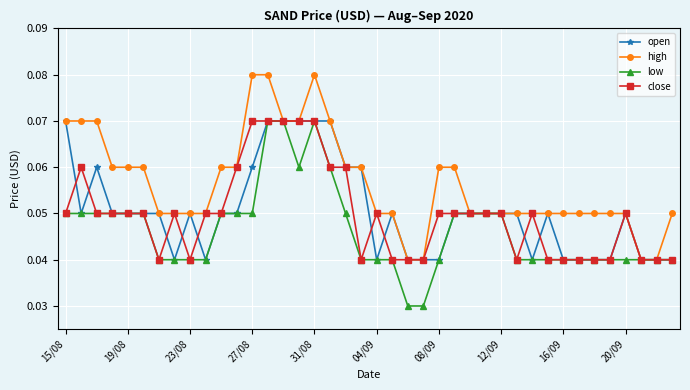

How many close values are between 0 and 1?

40